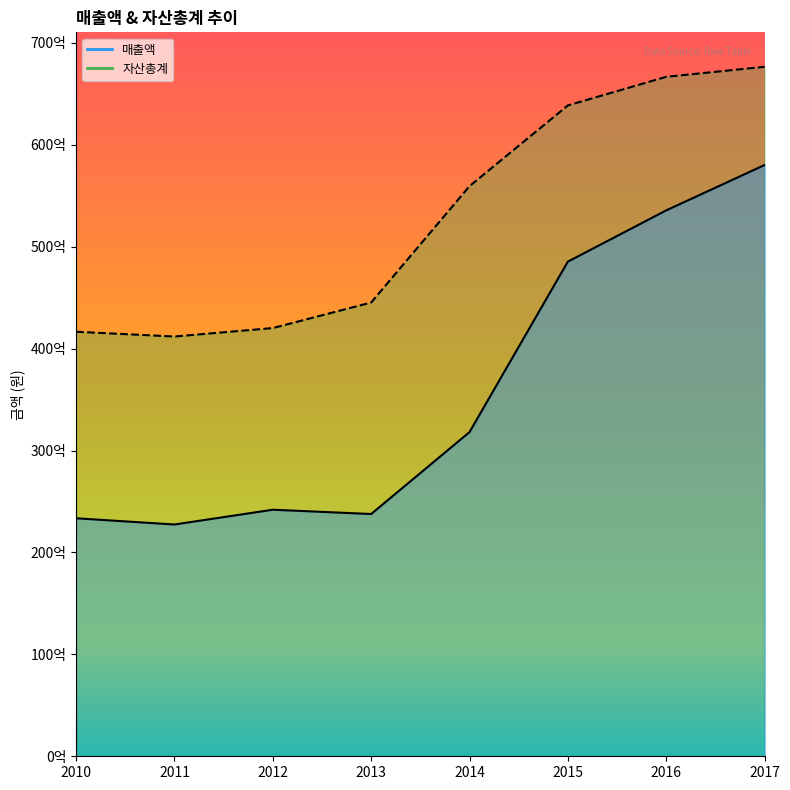

What is the difference between the maximum and minimum values in the 자산총계 series?

26467021673